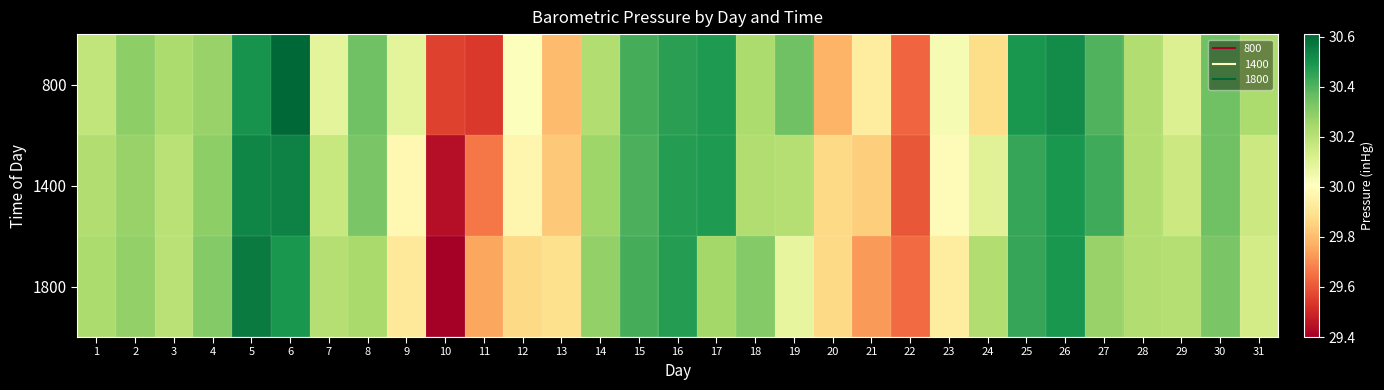

Reading left to right, extract all data points from this chart.

800: 1=30.2	2=30.3	3=30.2	4=30.3	5=30.5	6=30.6	7=30.1	8=30.4	9=30.1	10=29.6	11=29.5	12=30.0	13=29.8	14=30.2	15=30.4	16=30.5	17=30.5	18=30.2	19=30.4	20=29.8	21=29.9	22=29.6	23=30.0	24=29.9	25=30.5	26=30.5	27=30.4	28=30.2	29=30.1	30=30.4	31=30.2
1400: 1=30.2	2=30.3	3=30.2	4=30.3	5=30.5	6=30.5	7=30.2	8=30.3	9=30.0	10=29.4	11=29.7	12=30.0	13=29.8	14=30.3	15=30.4	16=30.5	17=30.5	18=30.2	19=30.2	20=29.9	21=29.8	22=29.6	23=30.0	24=30.1	25=30.4	26=30.5	27=30.4	28=30.2	29=30.2	30=30.4	31=30.2
1800: 1=30.2	2=30.3	3=30.2	4=30.3	5=30.6	6=30.5	7=30.2	8=30.2	9=29.9	10=29.4	11=29.8	12=29.9	13=29.9	14=30.3	15=30.4	16=30.5	17=30.2	18=30.3	19=30.1	20=29.9	21=29.7	22=29.6	23=29.9	24=30.2	25=30.4	26=30.5	27=30.3	28=30.2	29=30.2	30=30.3	31=30.1